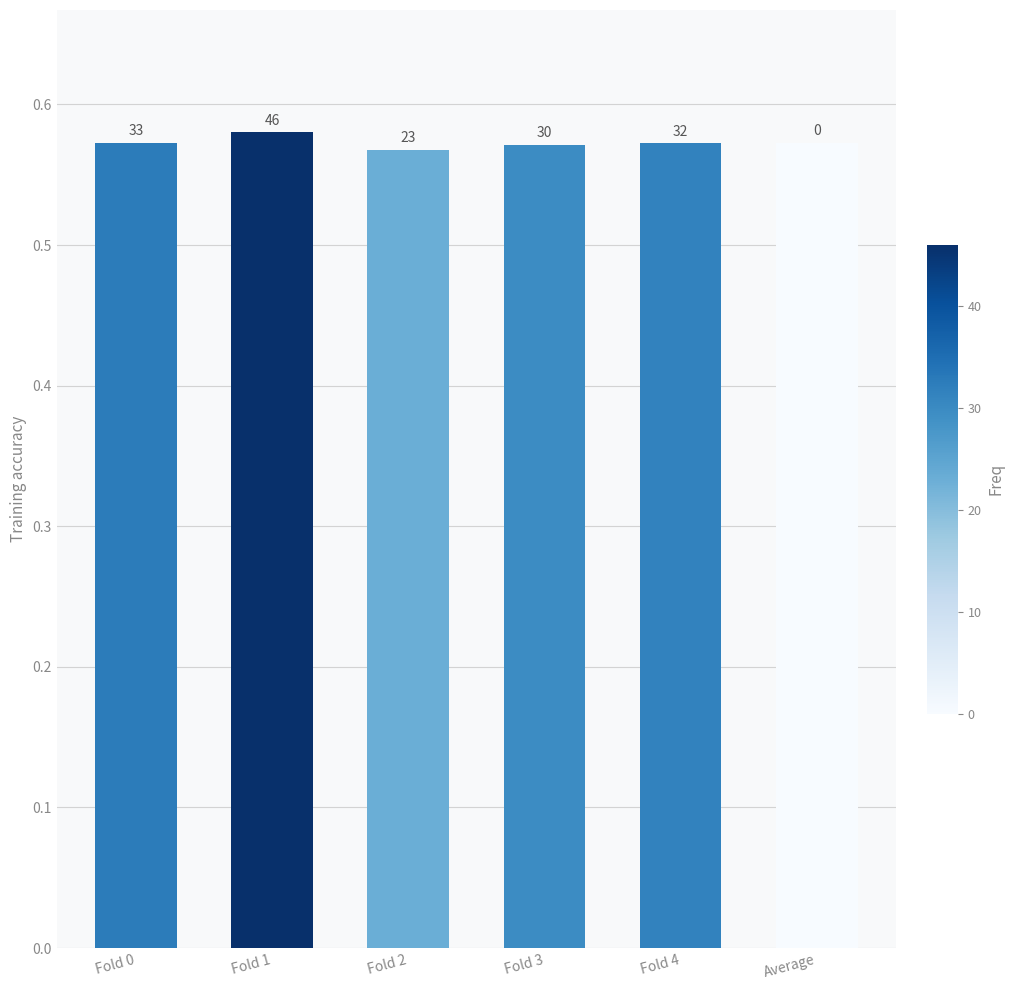

How many bars are there in total?

6